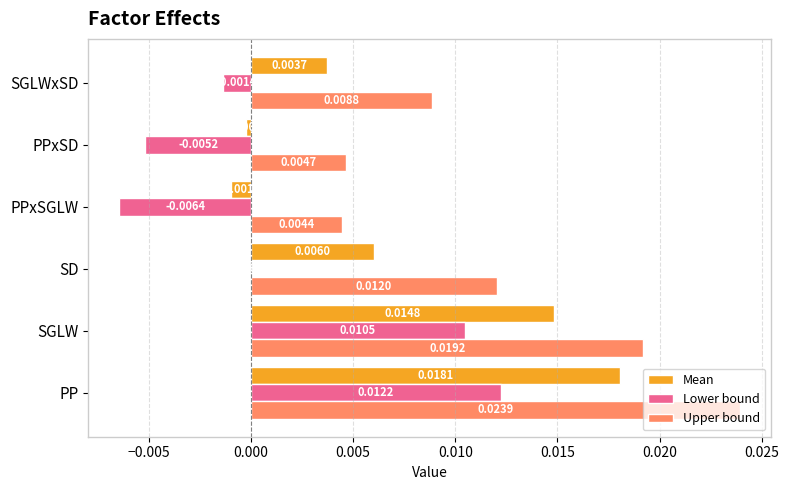

At which label does Lower bound reach its peak?

PP